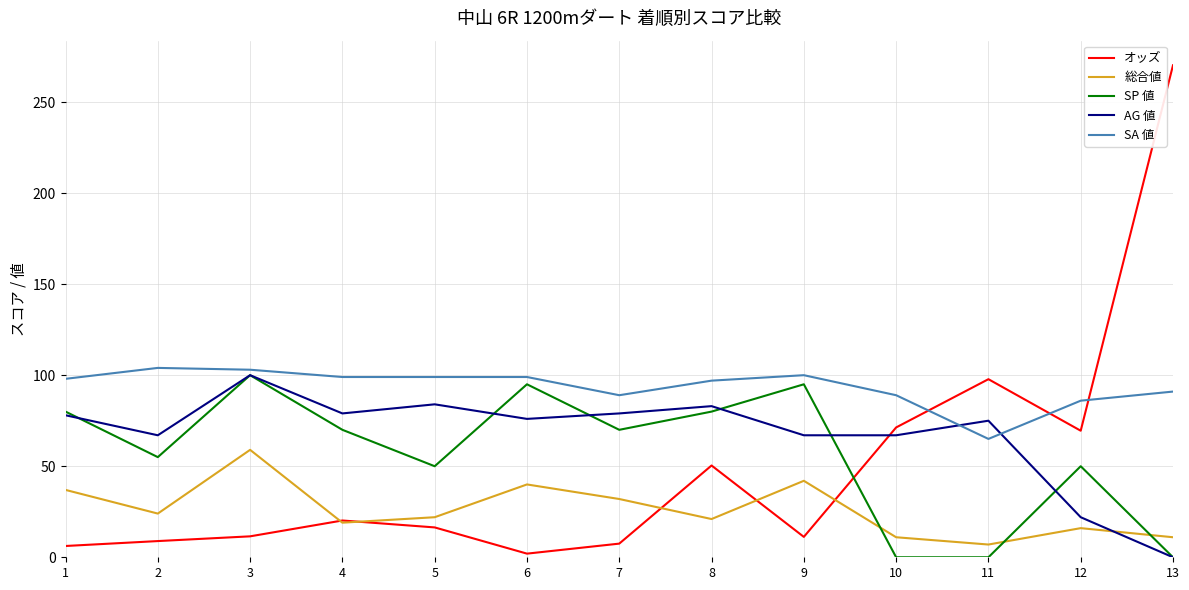

Which category has the lowest value in the 総合値 series?

11